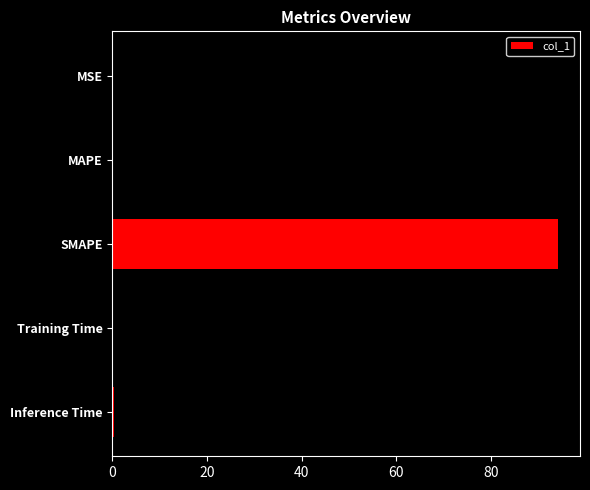

True or false: the data shows 63.7 at SMAPE.

False